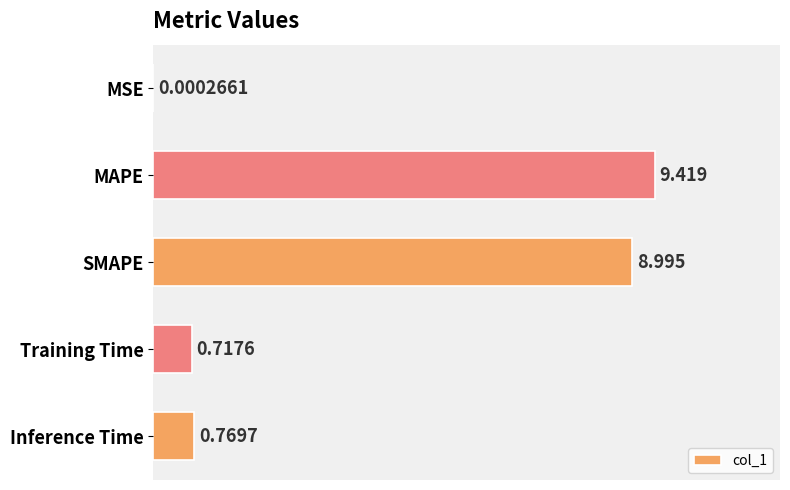

What is the sum of all values?

19.9